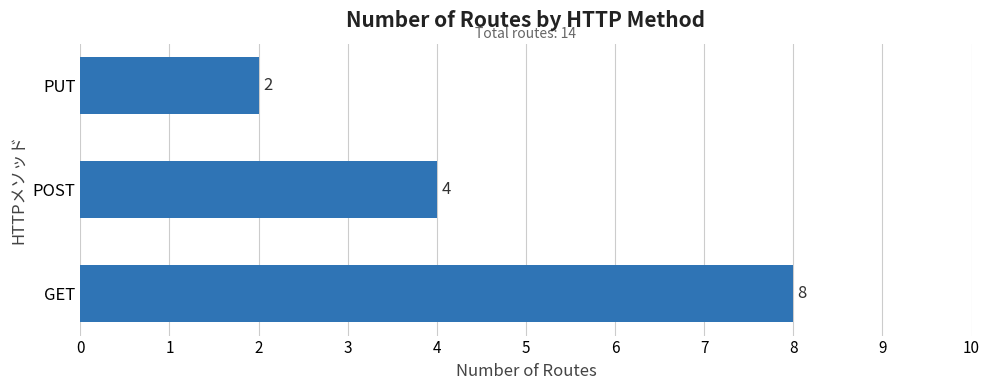

Rank the categories by value from highest to lowest.

GET, POST, PUT